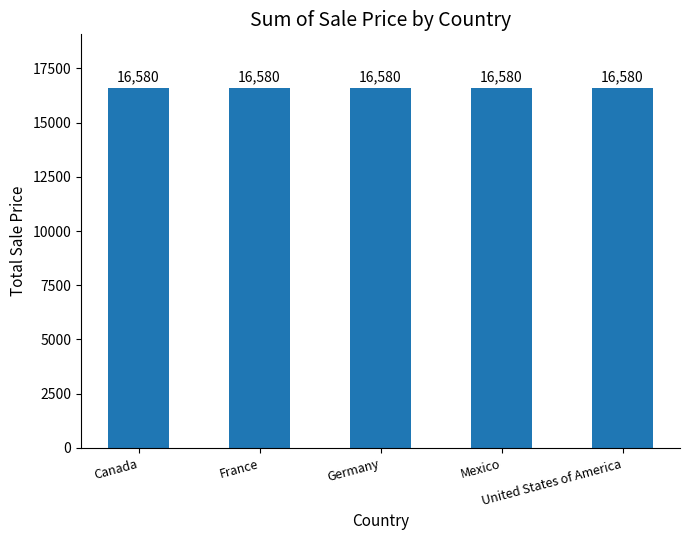

Which series has the largest total across all categories?

Canada